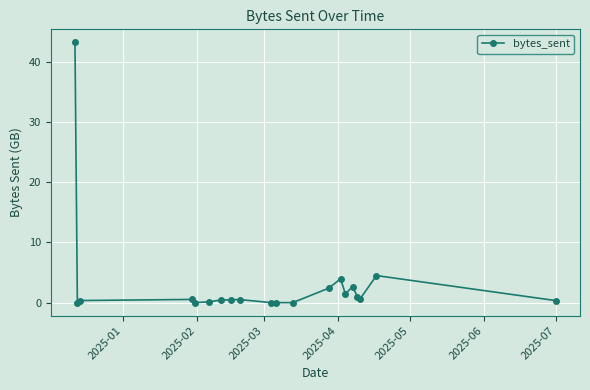

What is the maximum value shown in the chart?

43.2